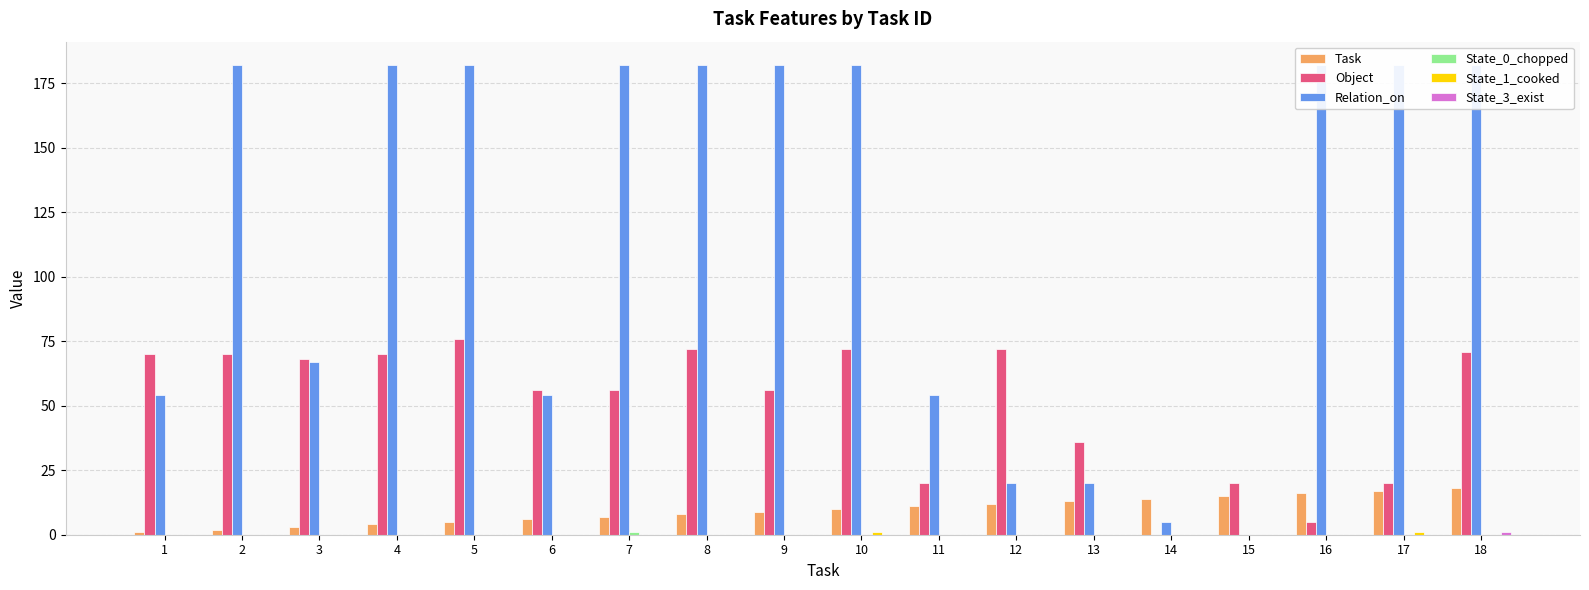

The value of Task at 5 is 2. True or false?

False